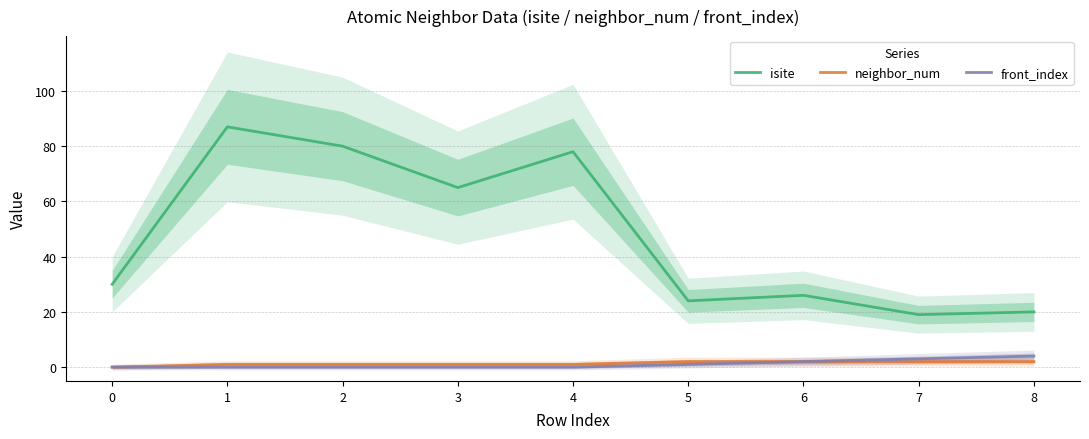

Which category has the highest value in the neighbor_num series?

5